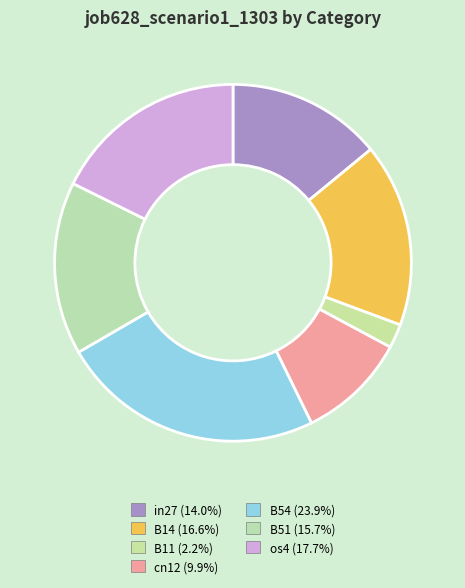

How many segments does this pie chart have?

7